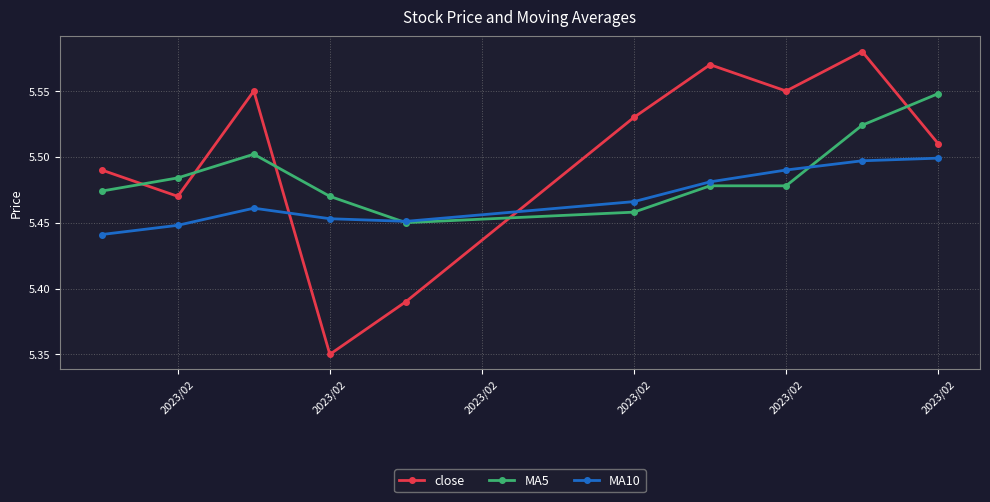

Rank the series by their average value, from lowest to highest.

MA10, MA5, close